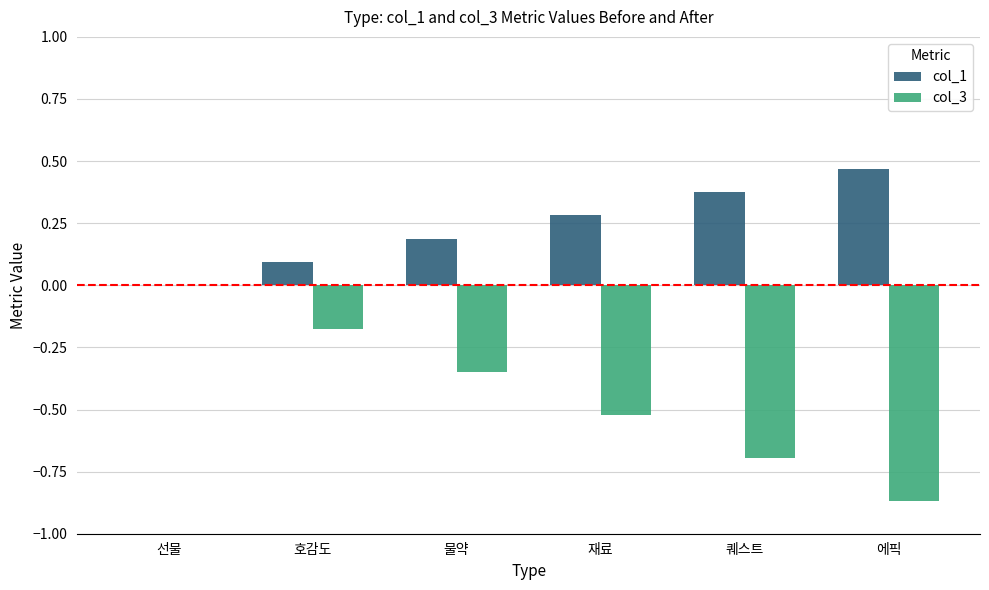

At which category does the chart reach its peak across all series?

에픽